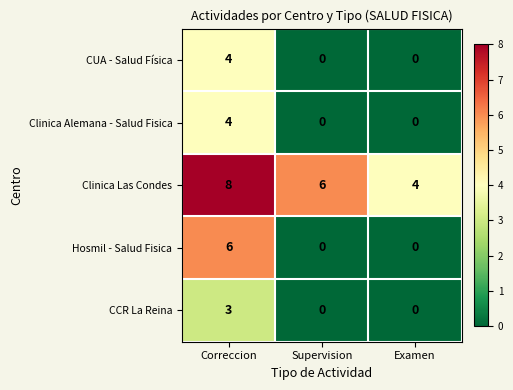

Which series has the largest total across all categories?

Clinica Las Condes